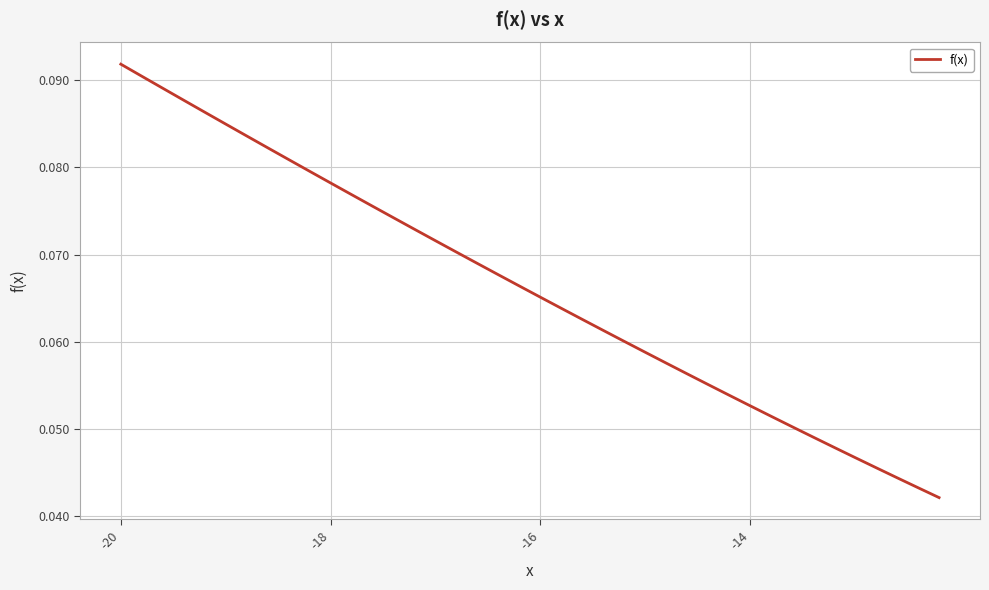

At which category does the chart reach its peak across all series?

-20